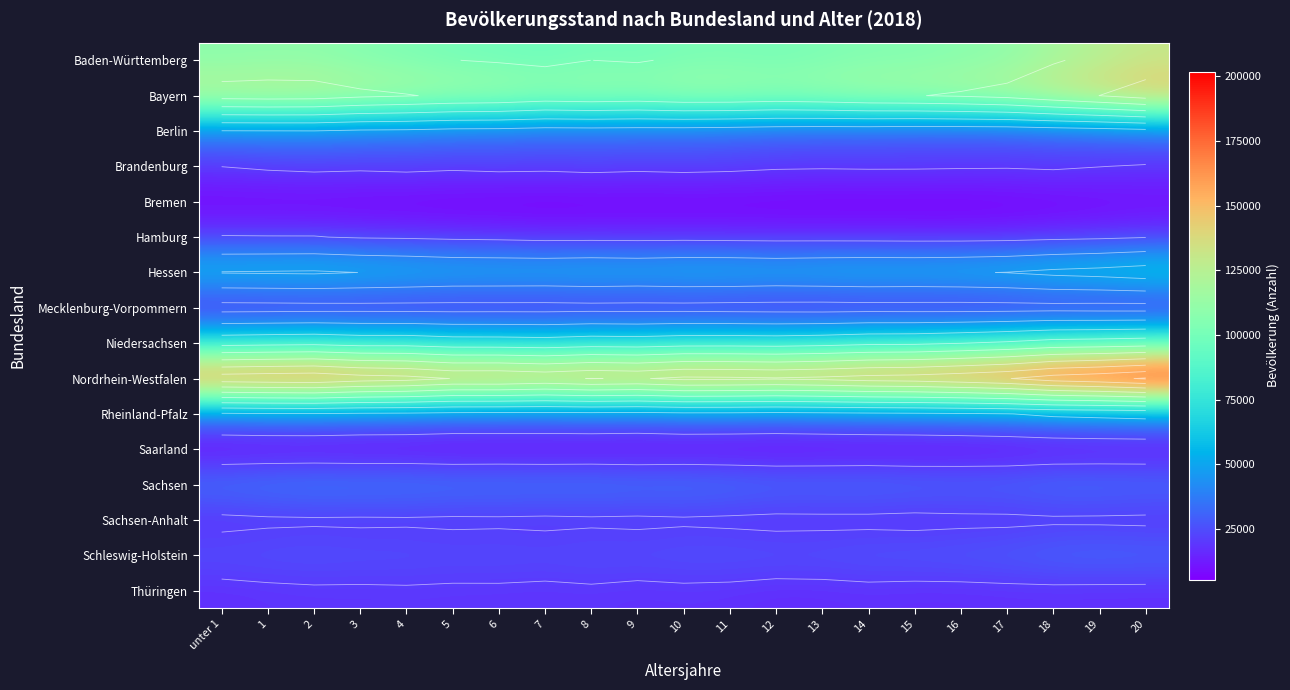

The value of Bayern at 15 is 34013. True or false?

False